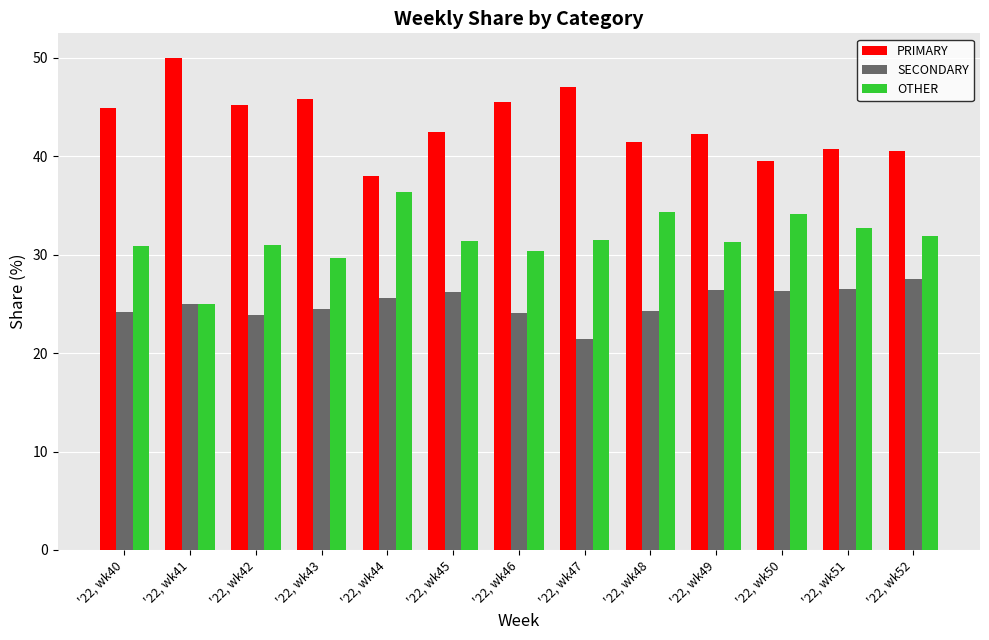

Rank the categories by OTHER value from lowest to highest.

'22, wk41, '22, wk43, '22, wk46, '22, wk40, '22, wk42, '22, wk49, '22, wk45, '22, wk47, '22, wk52, '22, wk51, '22, wk50, '22, wk48, '22, wk44